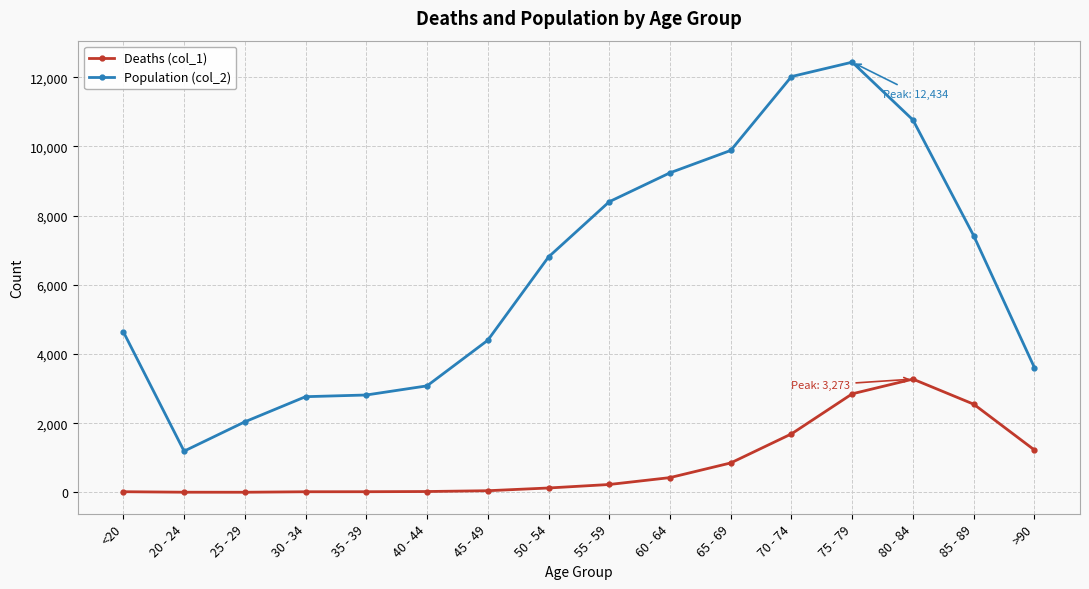

What is the maximum value for Deaths (col_1)?

3273